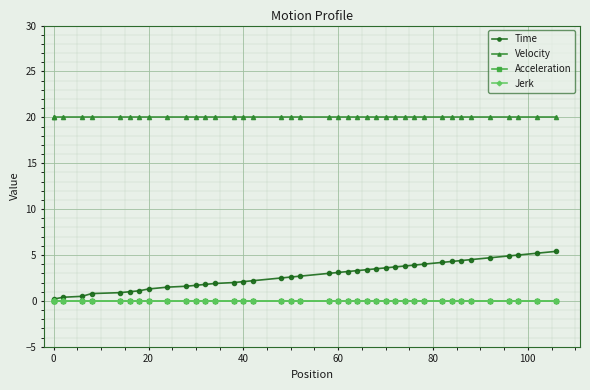

True or false: Jerk and Time intersect in this chart.

False